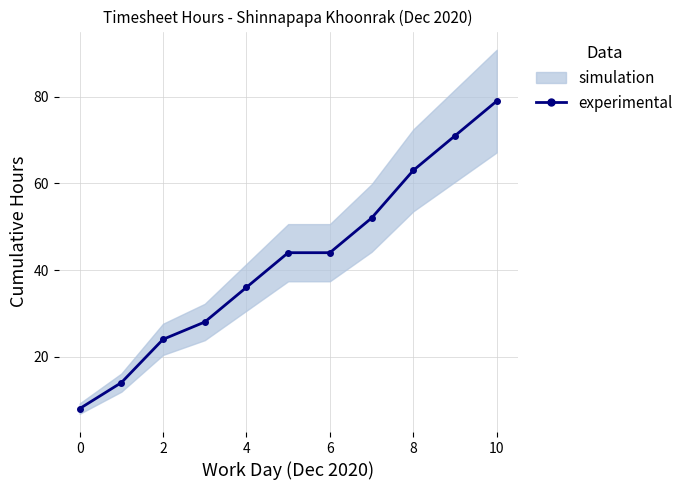

What is the difference between the values at 4 and 6?

8